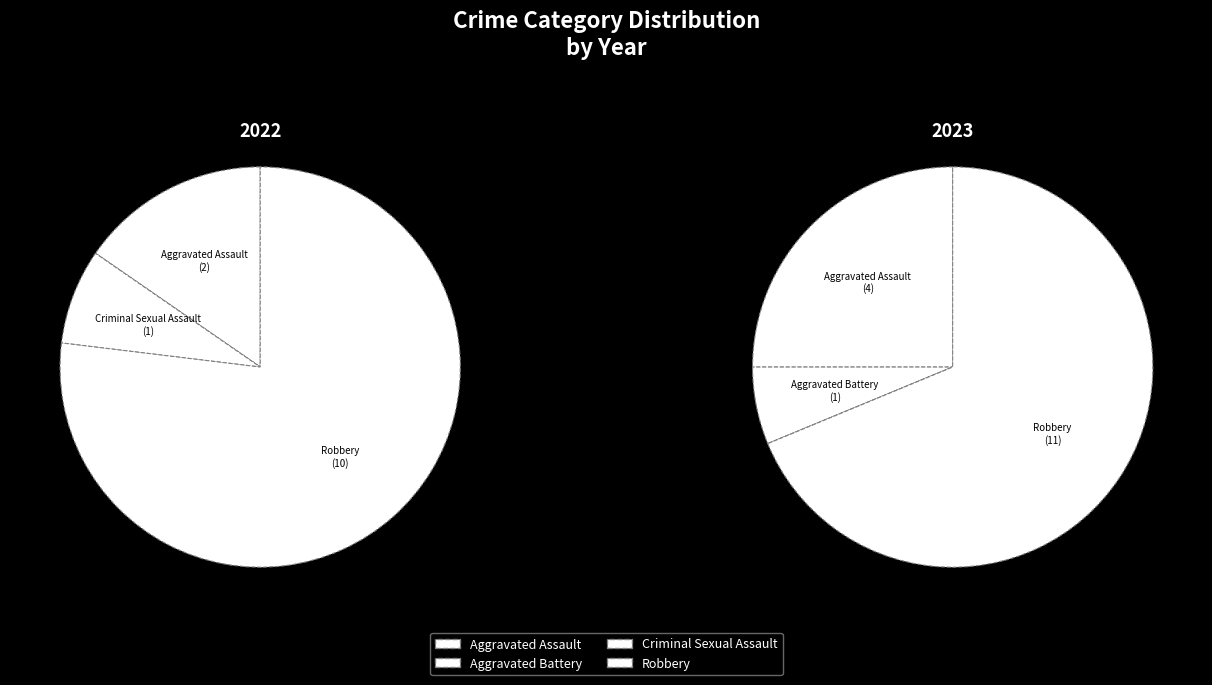

True or false: 3 accounts for 69% of the total.

True